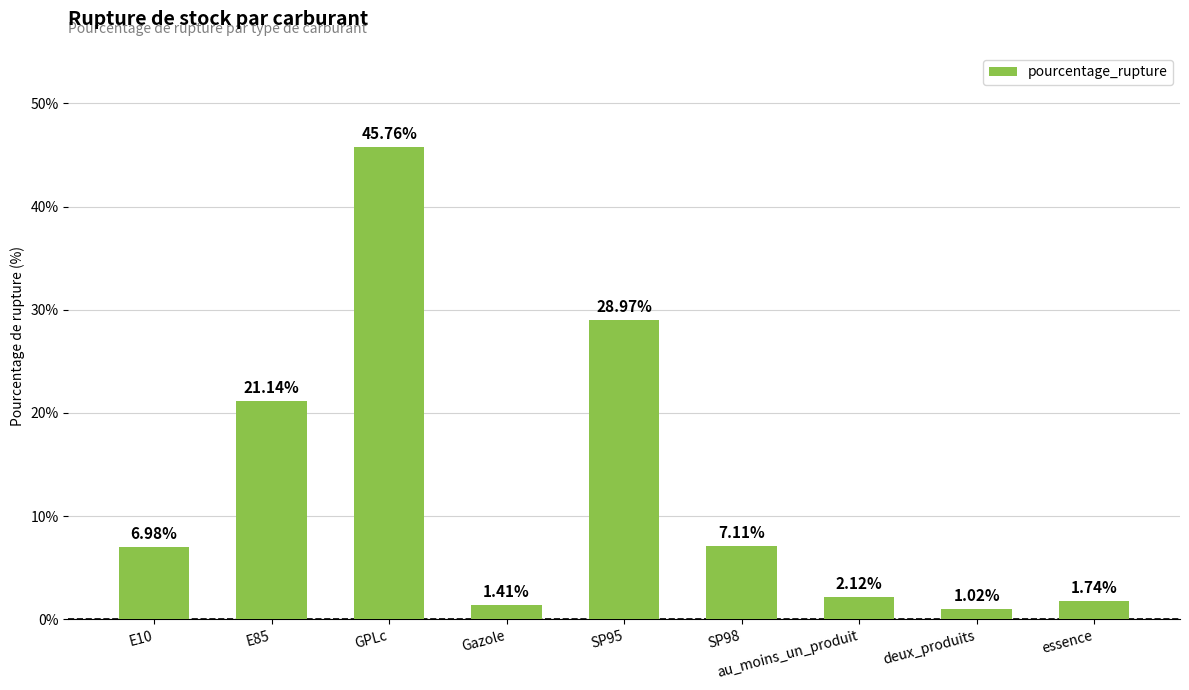

What is the difference between the second highest and second lowest values?

27.6